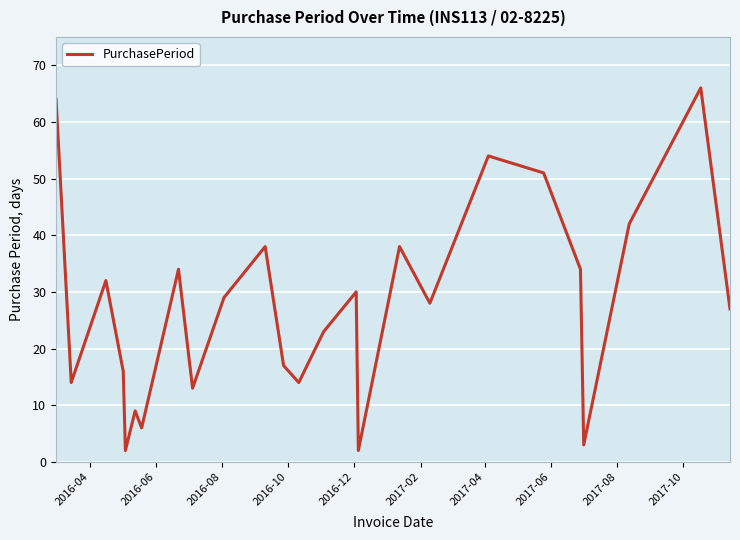

How many lines are shown in the chart?

1